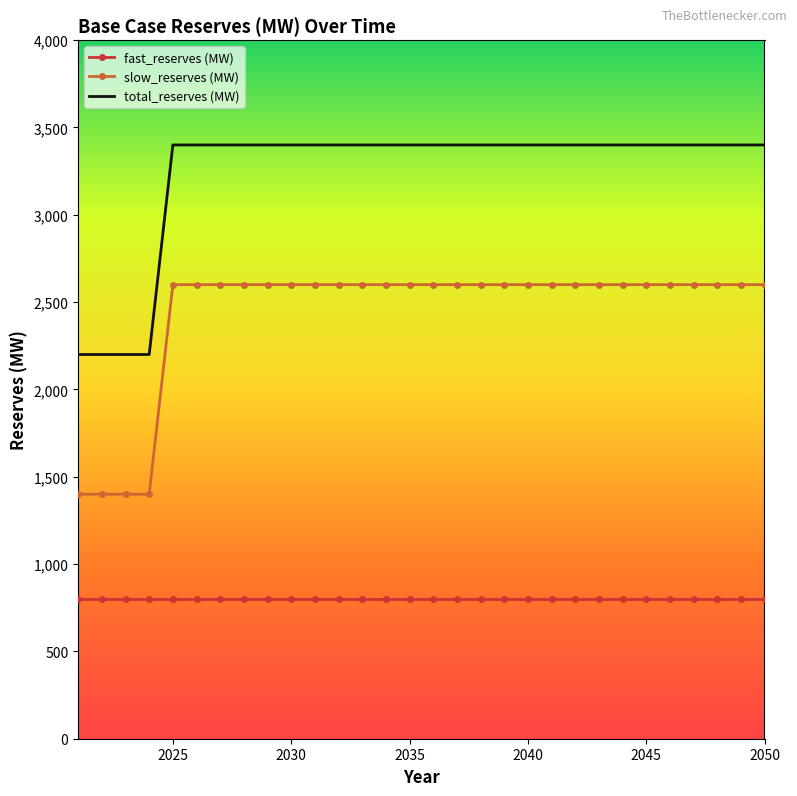

Which series has the largest total across all categories?

total_reserves (MW)